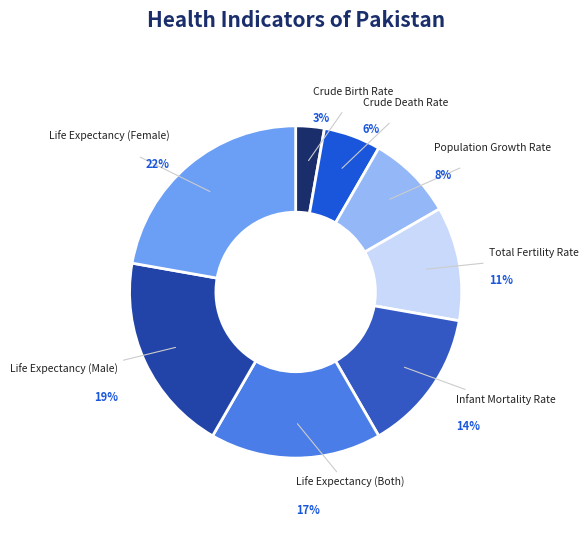

What is the smallest slice in the pie chart?

Crude Birth Rate